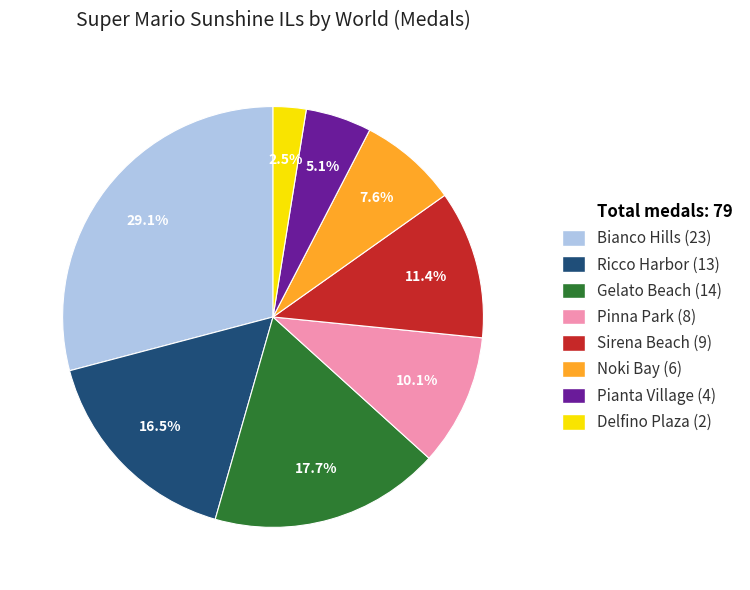

Is there any slice that represents more than half of the pie?

No